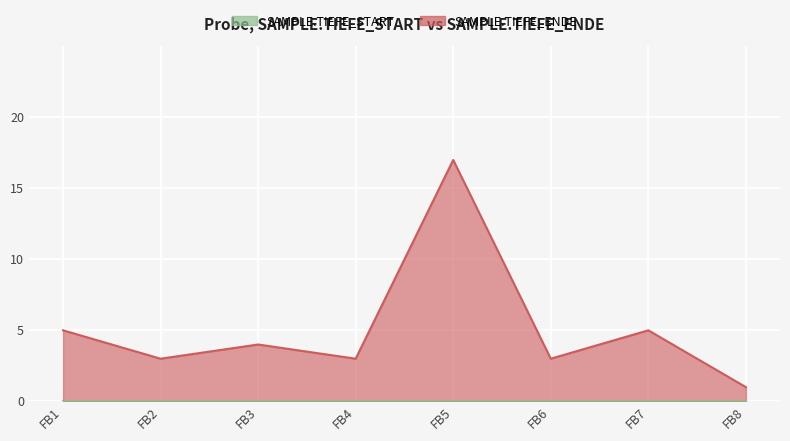

The value at FB8 is 0. True or false?

False